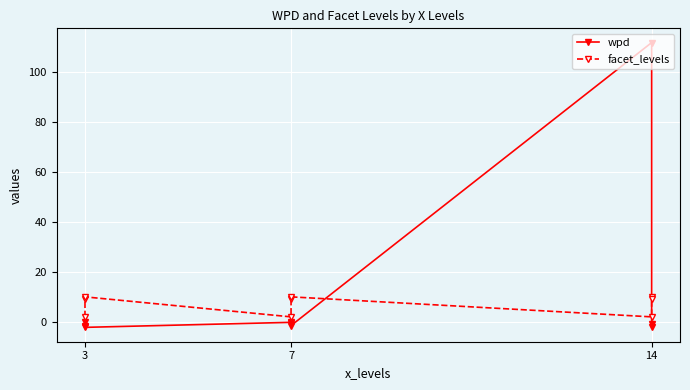

What is the label of the 9th point from the right?

3